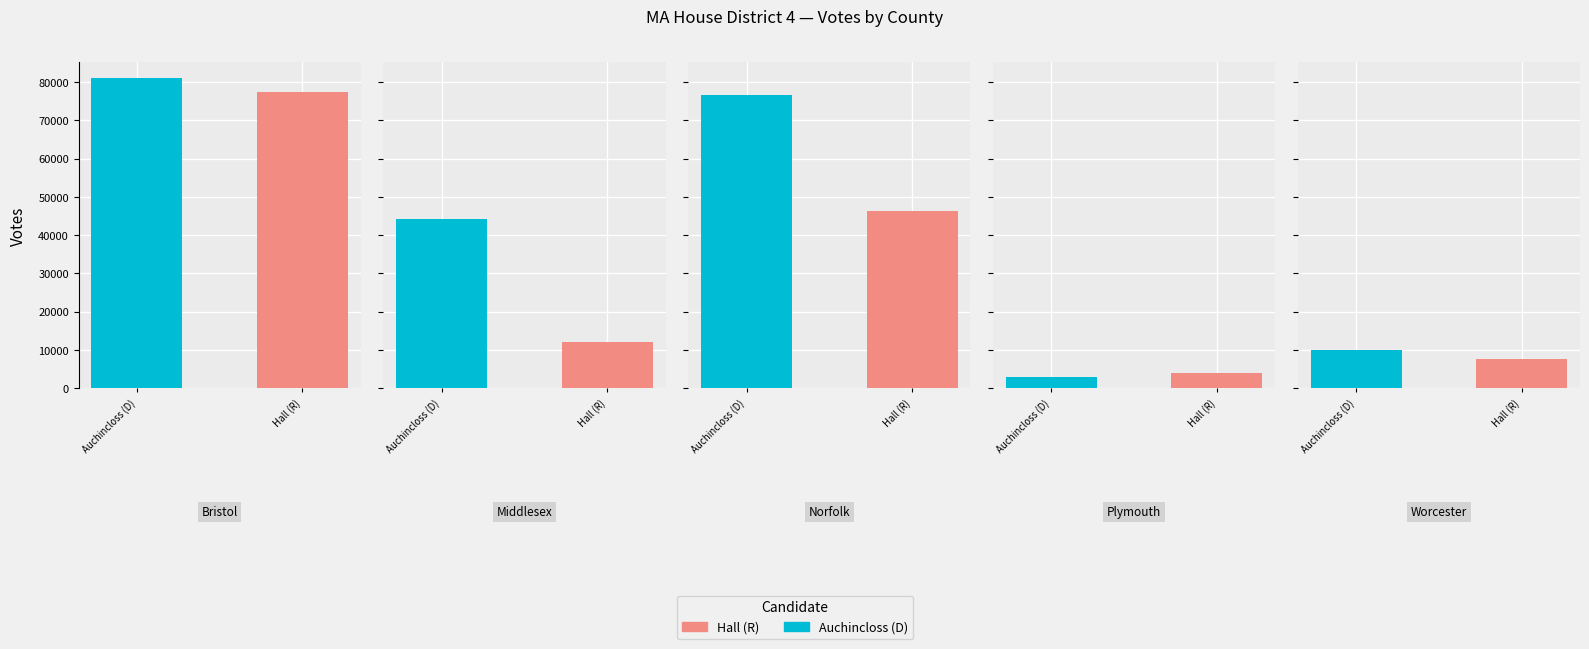

What is the difference between the second highest and second lowest values in the Auchincloss (D) series?

66828